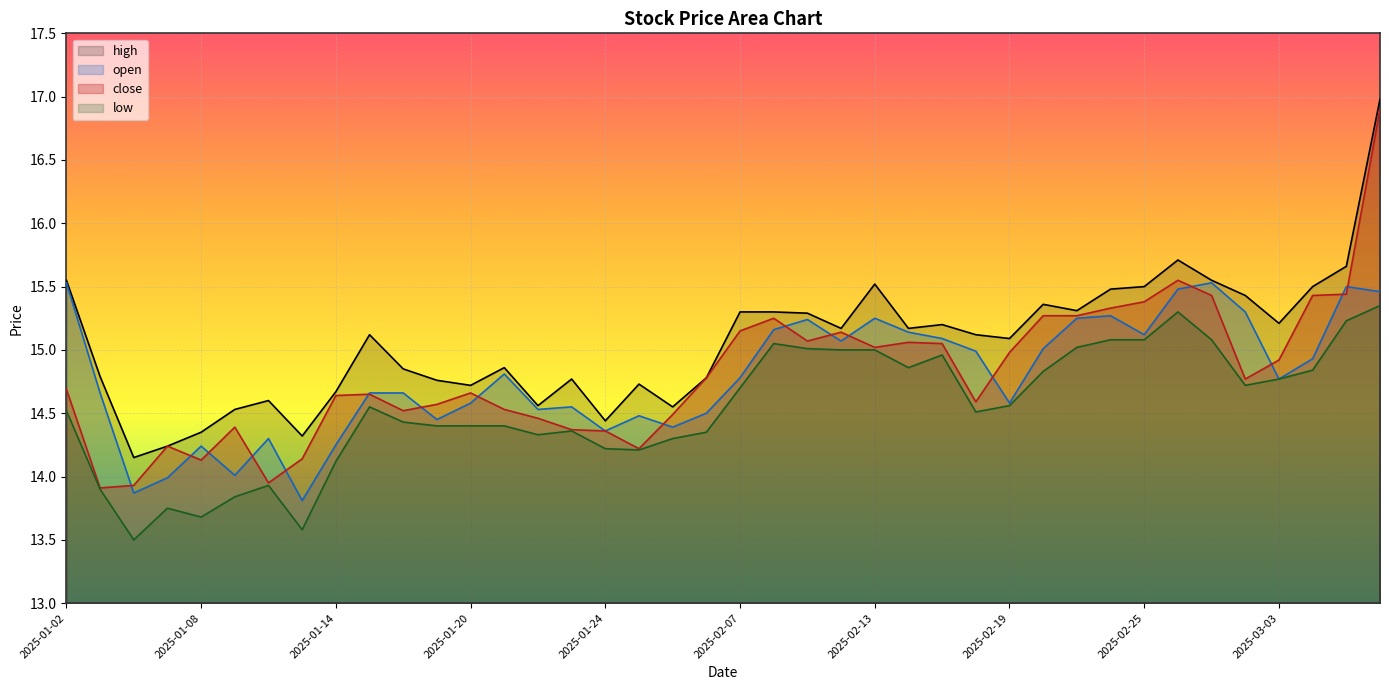

List the labels in order of open value, largest first.

2025-01-02, 2025-02-27, 2025-03-05, 2025-02-26, 2025-03-06, 2025-02-28, 2025-02-24, 2025-02-13, 2025-02-21, 2025-02-11, 2025-02-10, 2025-02-14, 2025-02-25, 2025-02-17, 2025-02-12, 2025-02-20, 2025-02-18, 2025-03-04, 2025-01-21, 2025-02-07, 2025-03-03, 2025-01-03, 2025-01-15, 2025-01-16, 2025-01-20, 2025-02-19, 2025-01-23, 2025-01-22, 2025-02-06, 2025-01-27, 2025-01-17, 2025-02-05, 2025-01-24, 2025-01-10, 2025-01-14, 2025-01-08, 2025-01-09, 2025-01-07, 2025-01-06, 2025-01-13